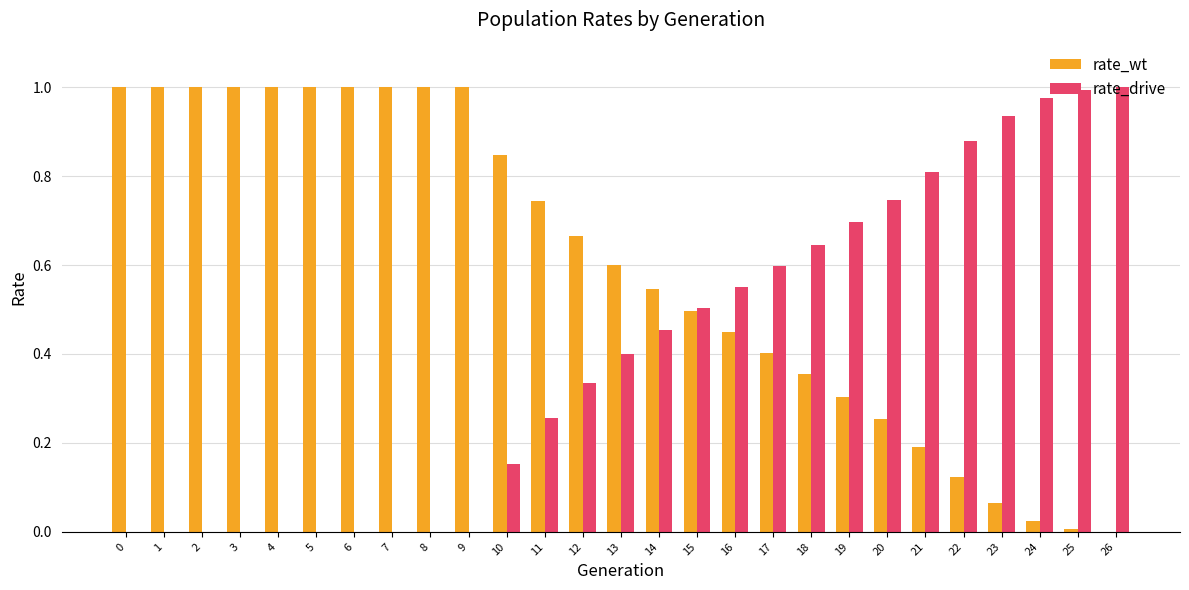

Which series has the largest total across all categories?

rate_wt